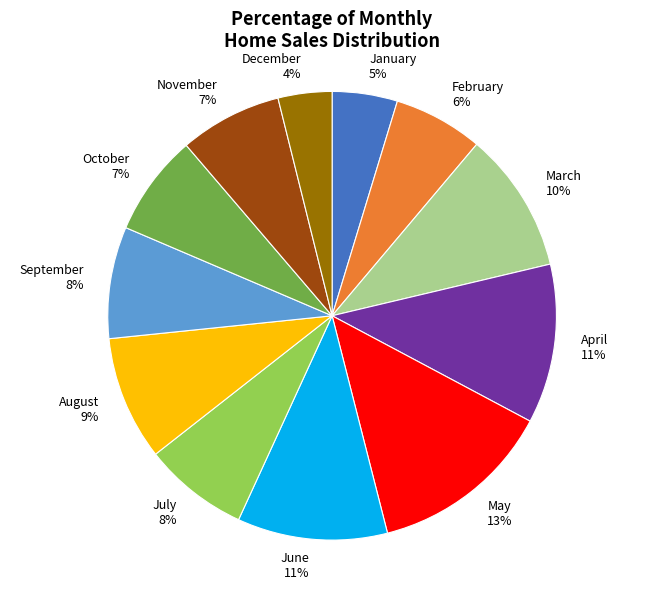

Which has a higher value, April or December?

April